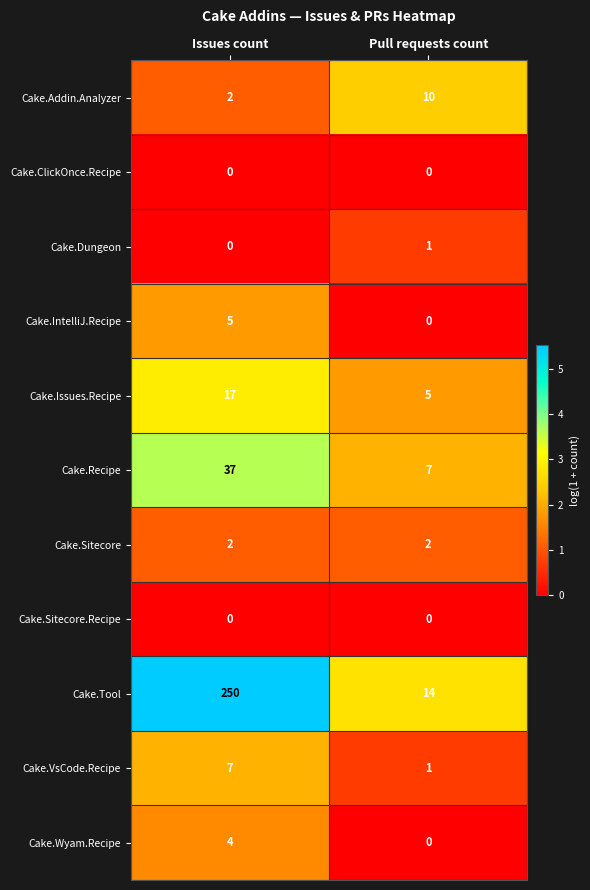

Between Issues count and Pull requests count, which series saw the biggest shift?

Cake.Tool